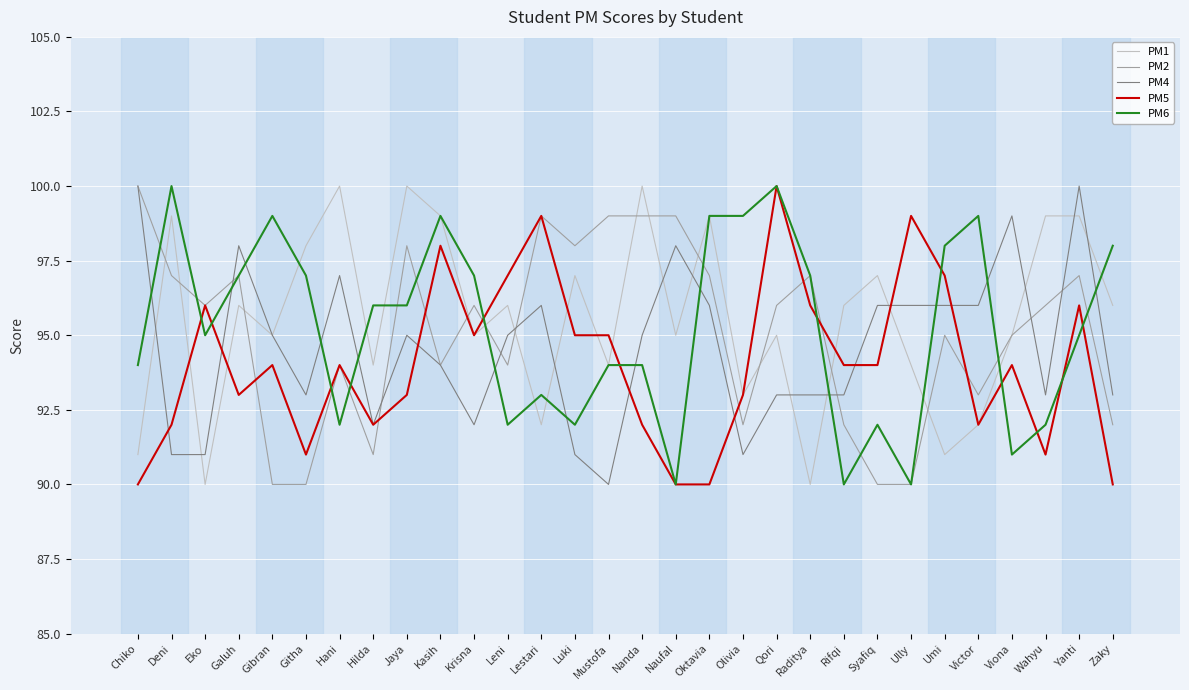

Which series changed the most between Kasih and Qori?

PM1